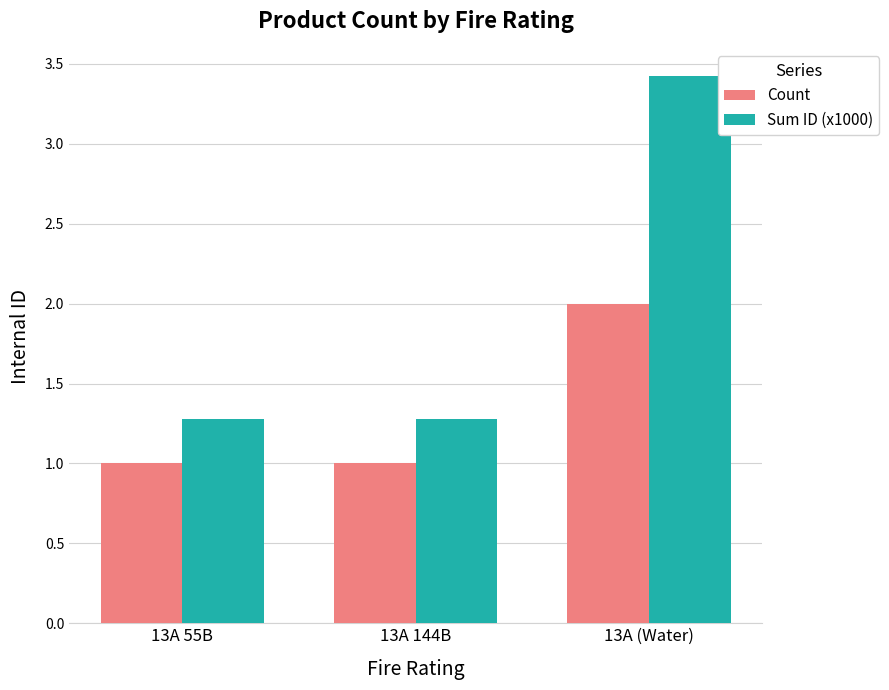

What are all the series names shown in the legend?

Count, Sum ID (x1000)